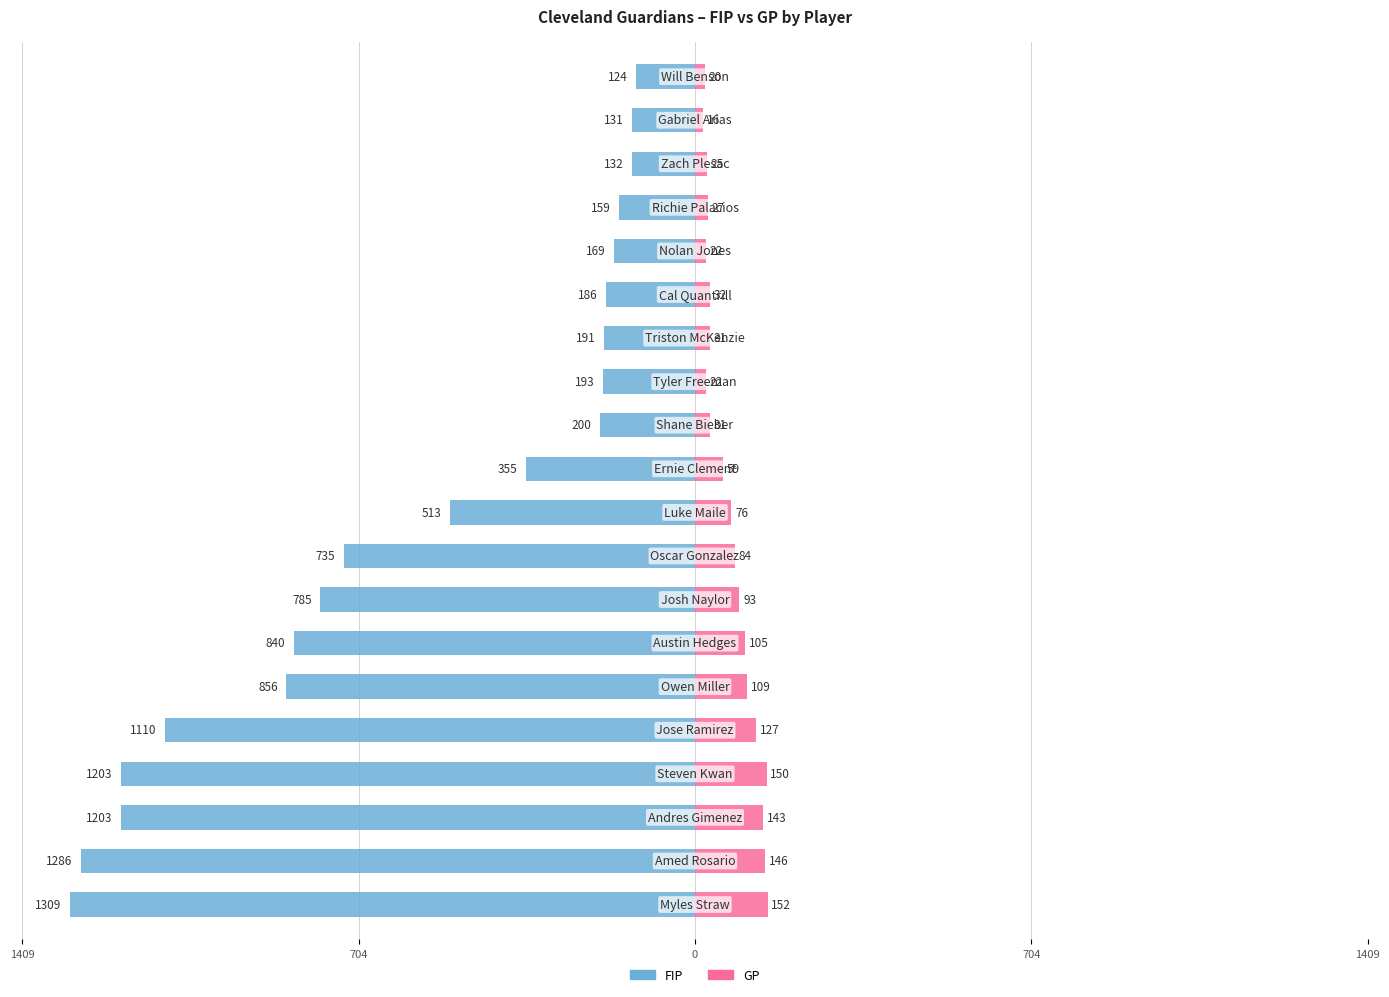

What is the difference between the highest and lowest values at 16?

186